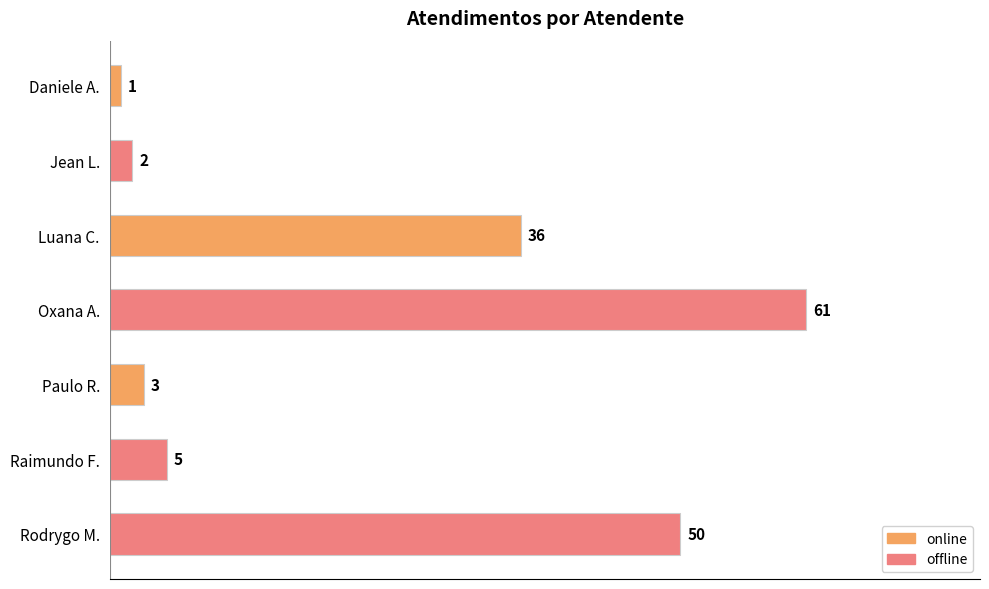

What is the average value?

23